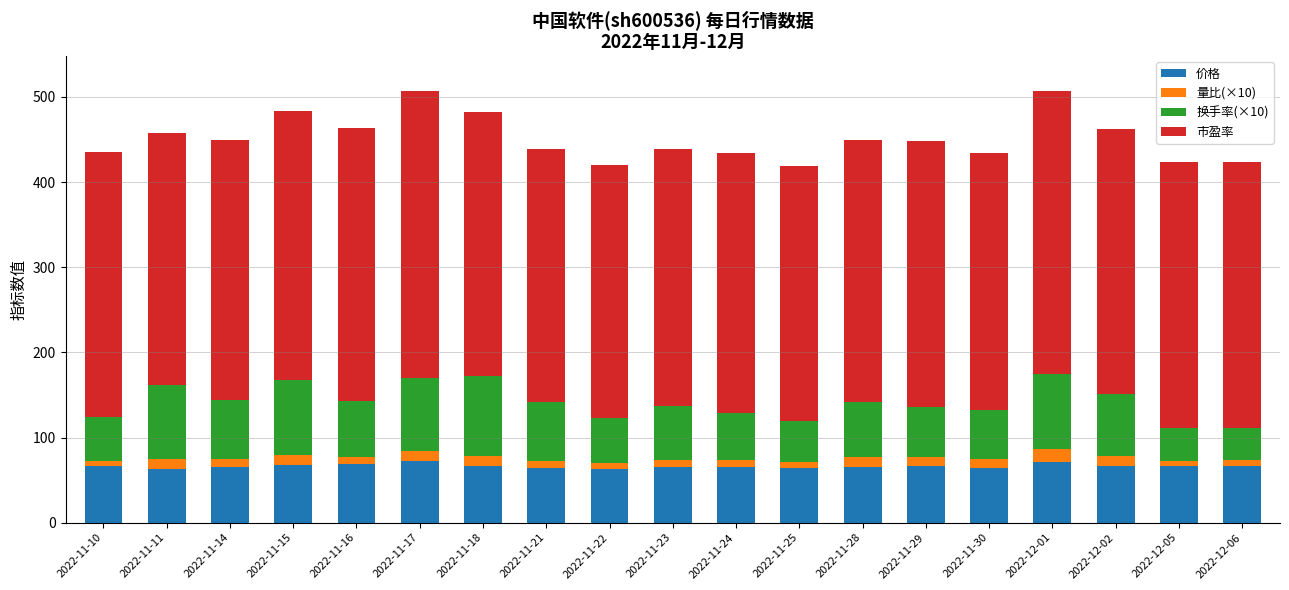

What is the lowest value of the 价格 series?

63.4